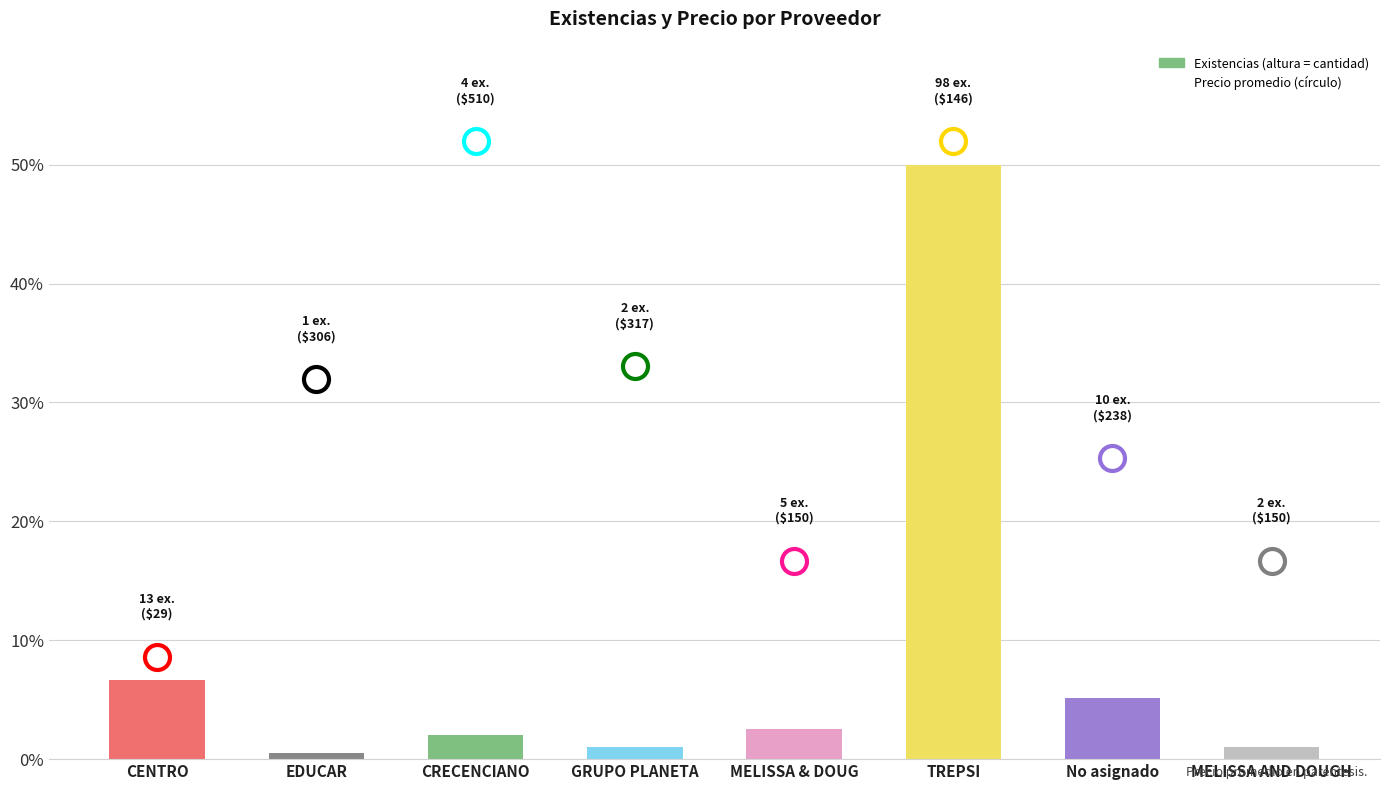

True or false: the data shows 2.6 at CENTRO.

False